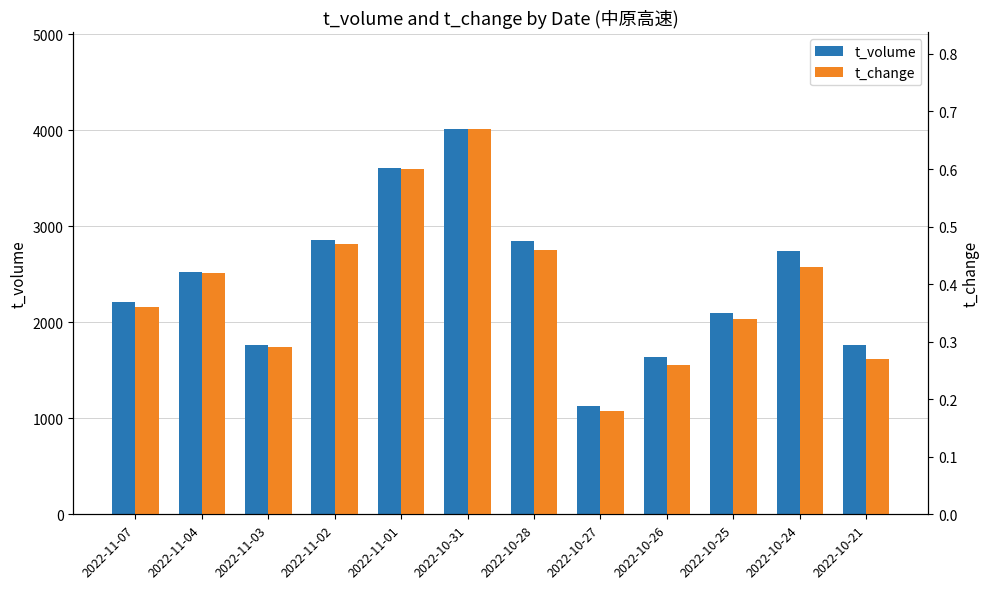

Which has a higher value, 2022-10-25 or 2022-11-03?

2022-10-25